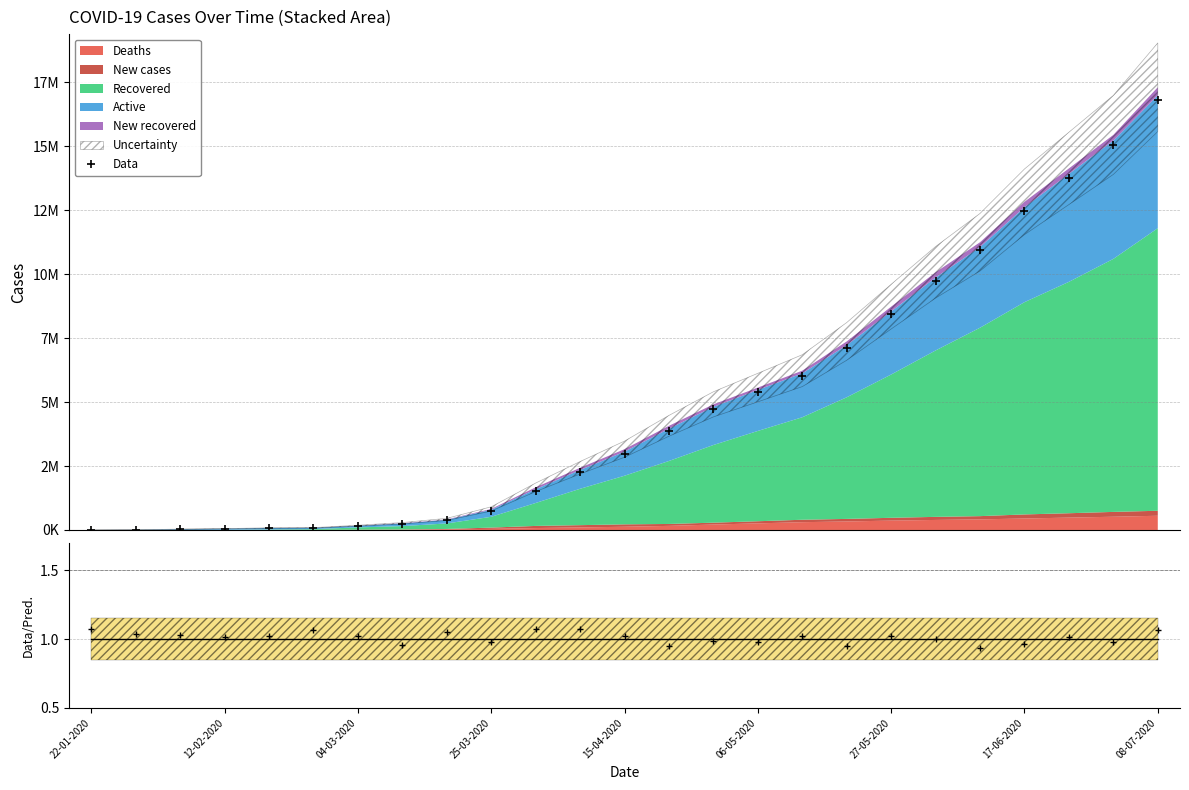

Is the value of Data/Pred. at 13 greater than the value of Data at 21?

No